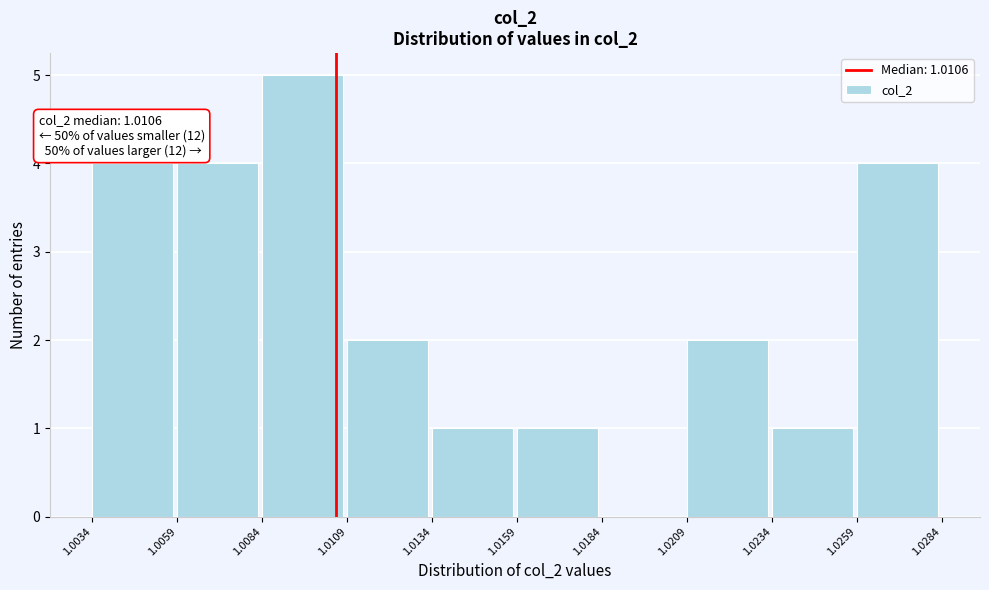

Which range on the x-axis has the tallest bar?

1.0084 to 1.0109